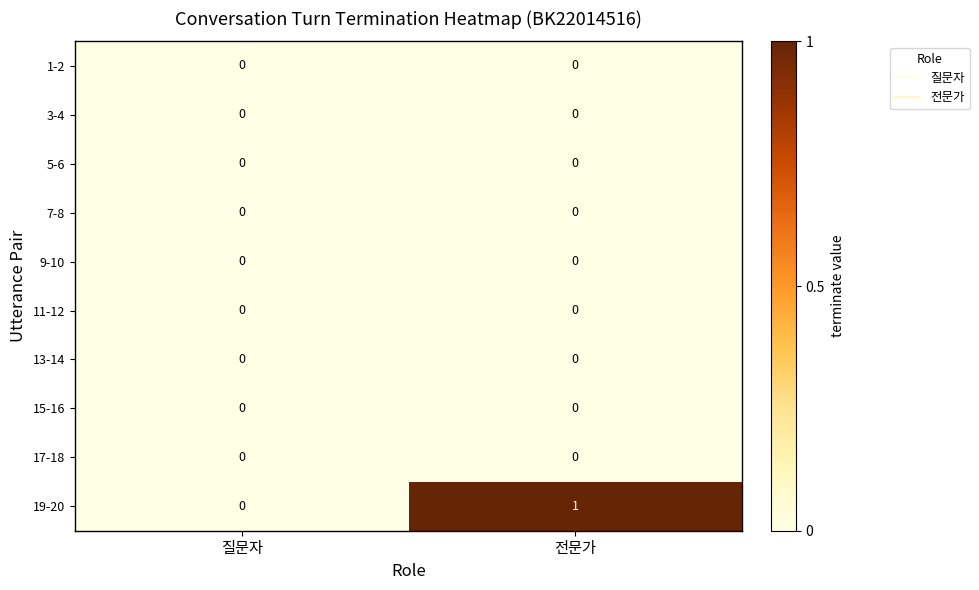

Which series changed the most between 질문자 and 전문가?

19-20